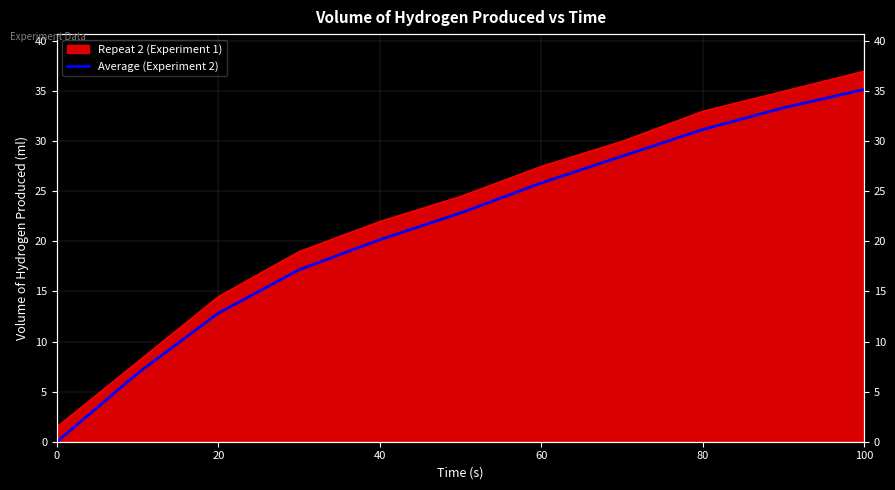

Reading left to right, extract all data points from this chart.

0.0	6.8	12.8	17.2	20.2	22.8	25.8	28.5	31.2	33.3	35.2